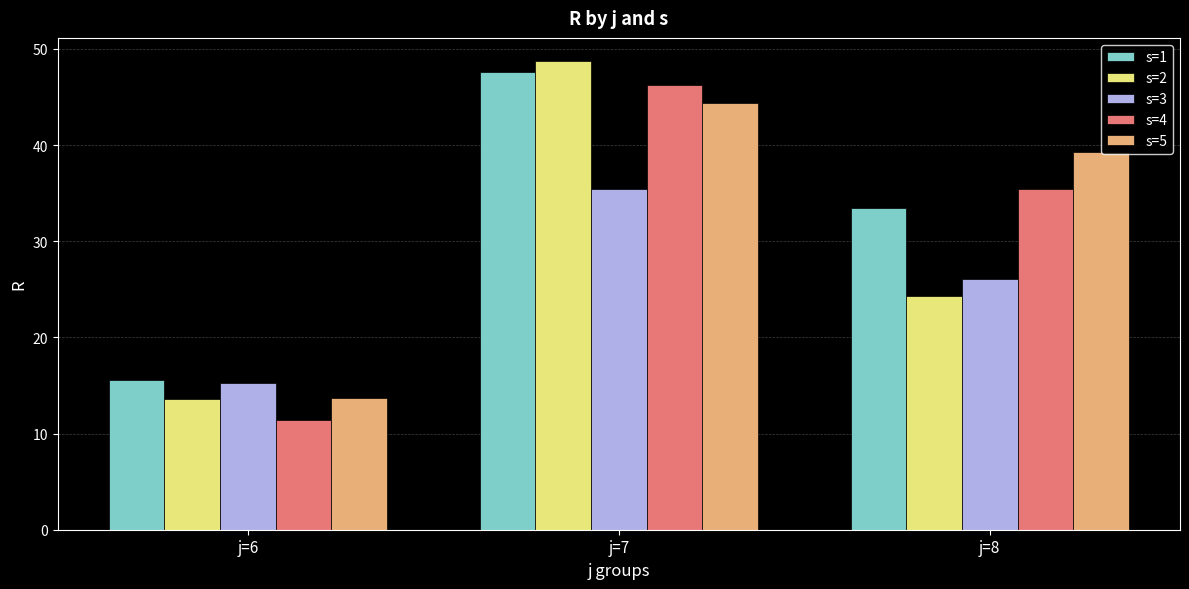

What is the sum of the s=1 values at j=7 and j=8?

81.0